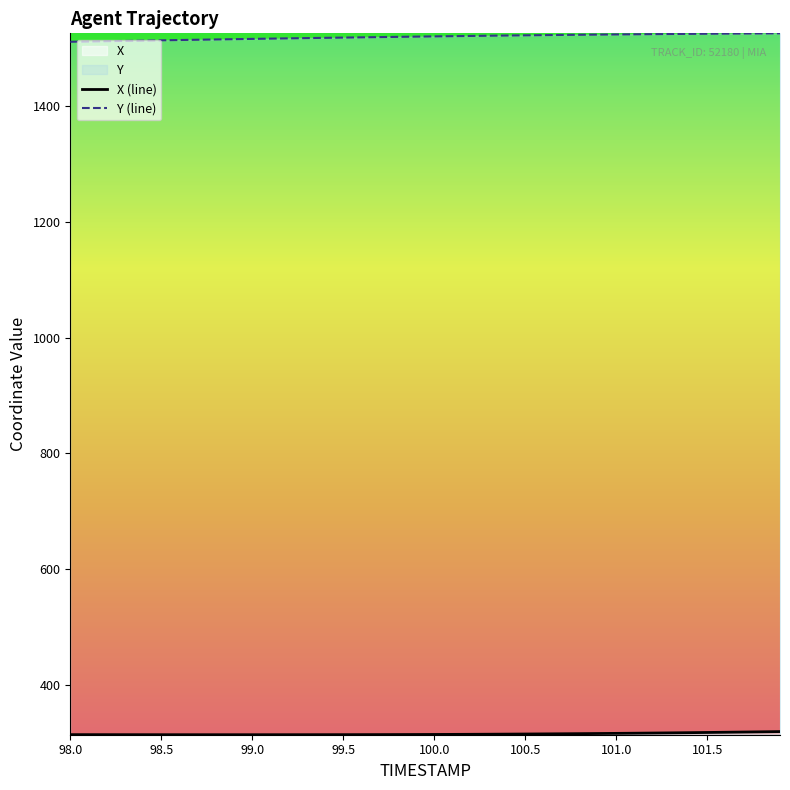

Between 98.1 and 98.5, which series saw the biggest shift?

Y